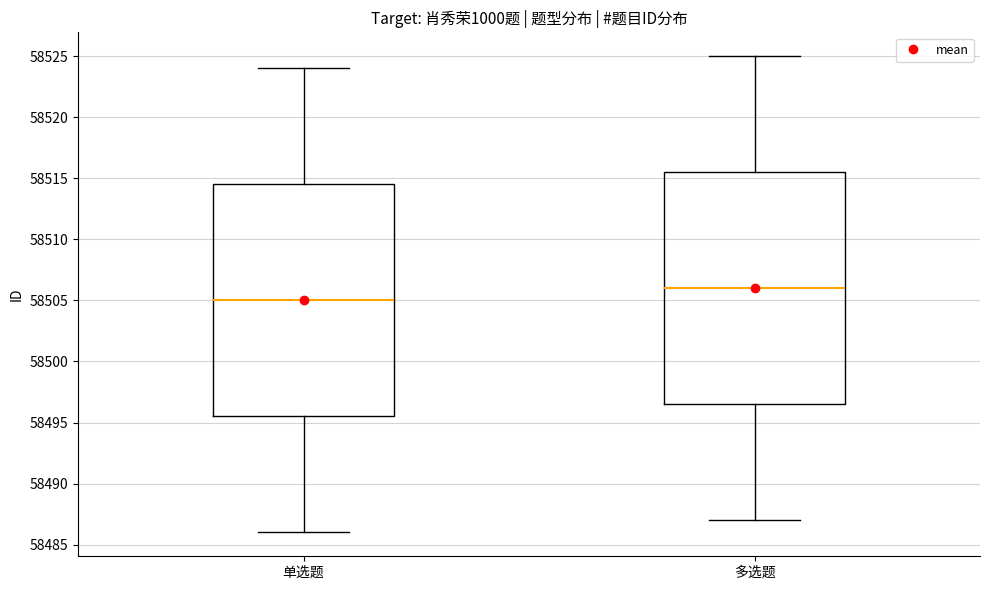

Which box has the lowest median line?

单选题